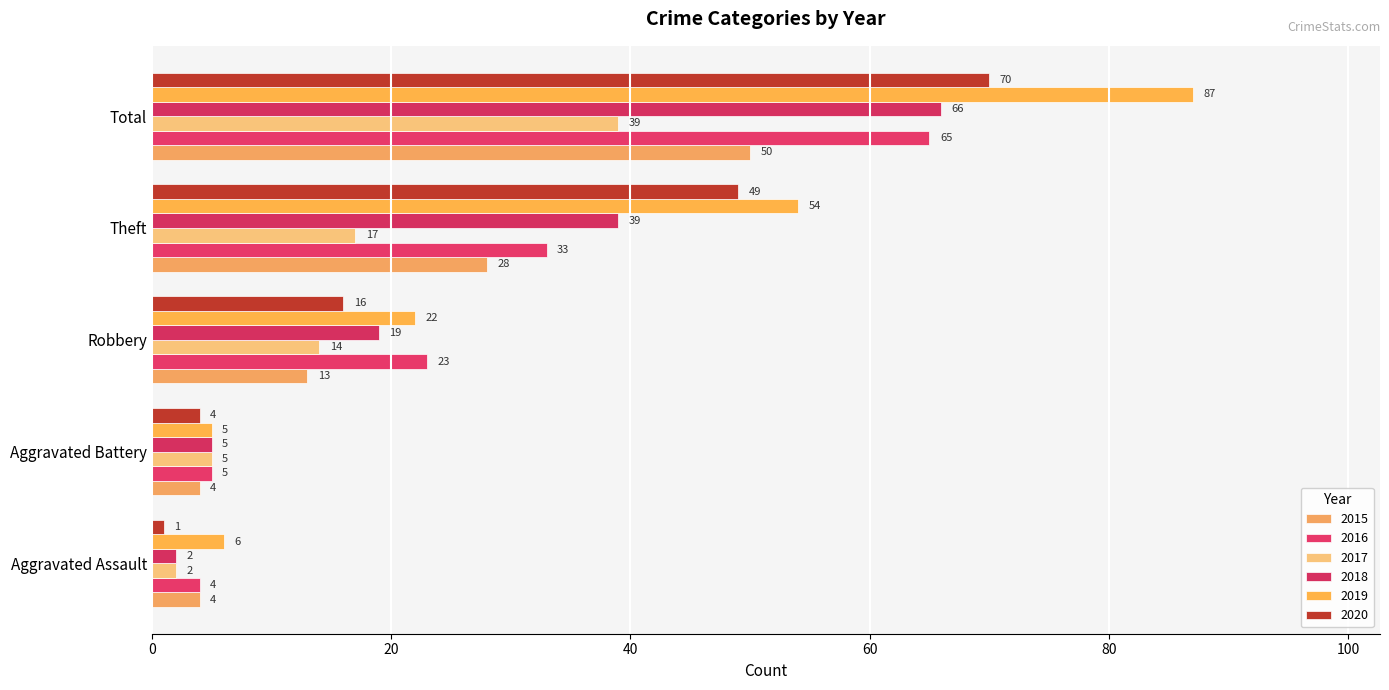

Where is 2018 nearest to the value 34?

Theft